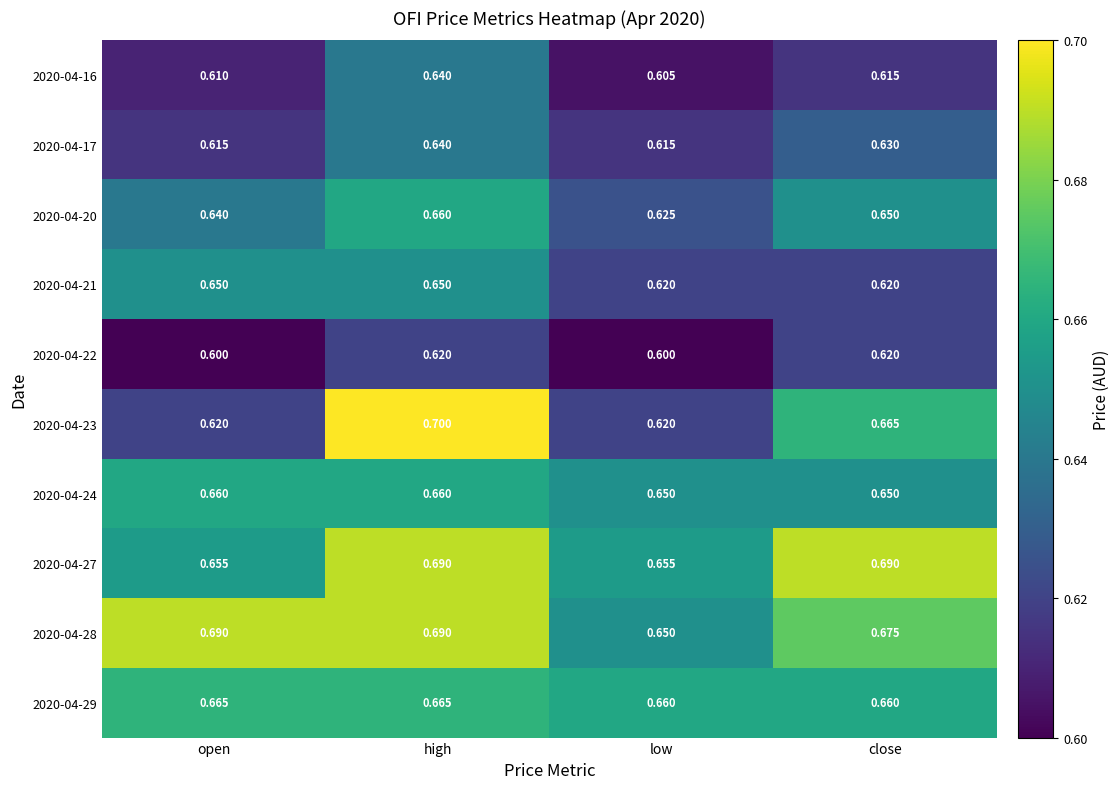

Where is 2020-04-16 nearest to the value 0?

low